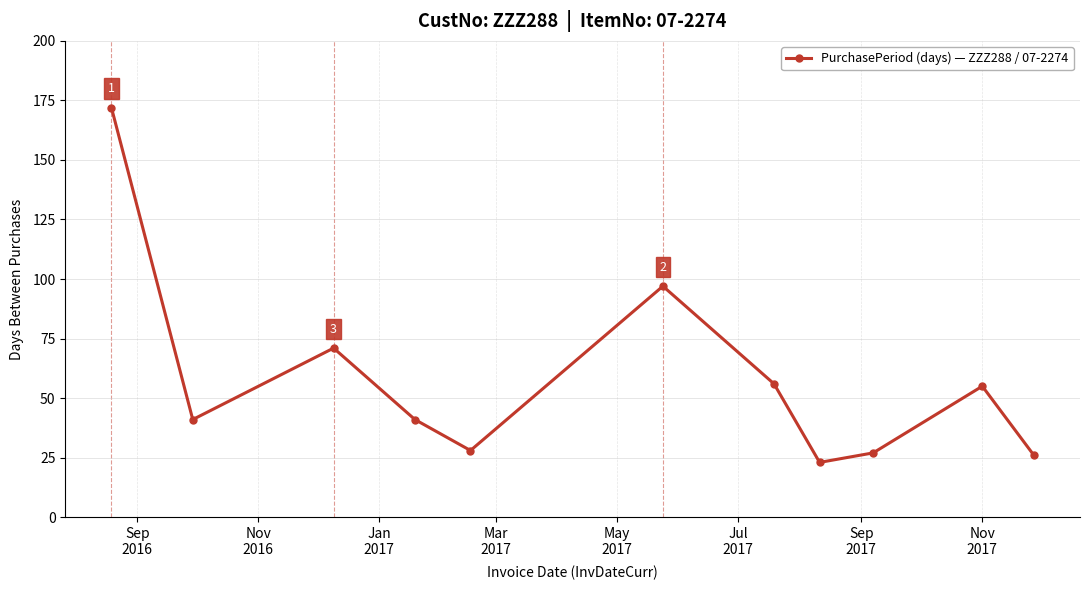

What is the difference between the second highest and second lowest values?

71